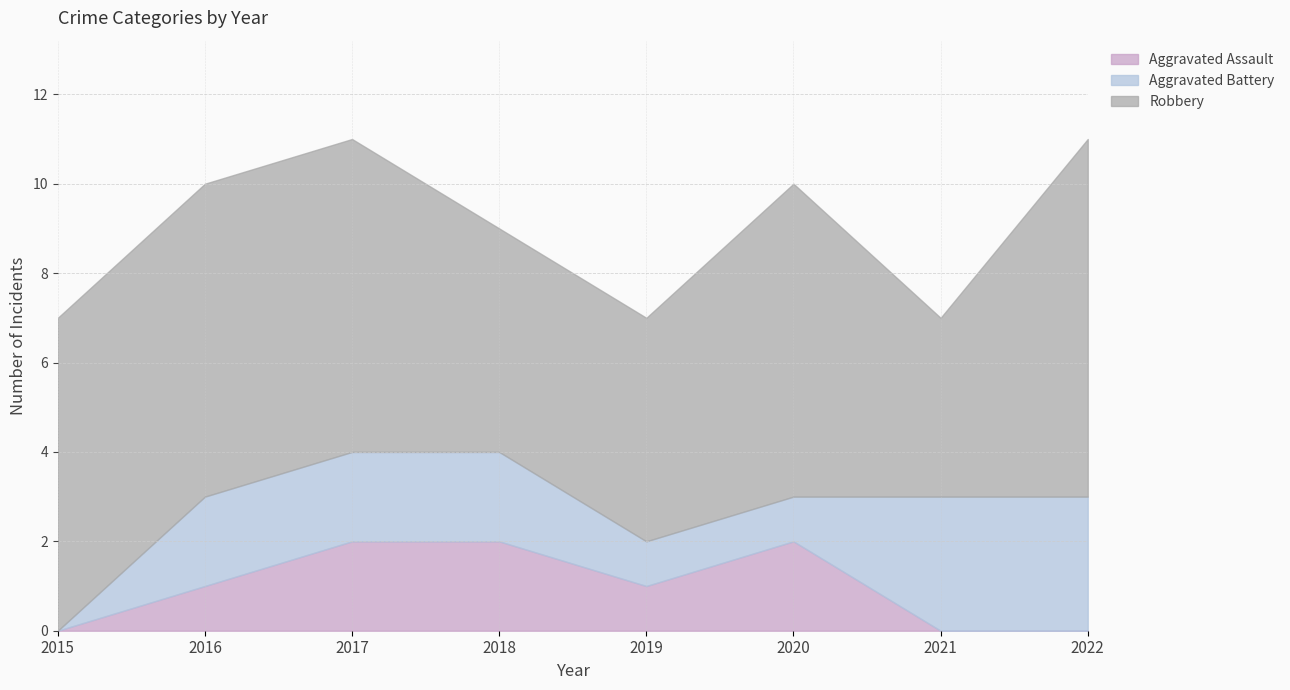

Where is Robbery nearest to the value 6?

2015